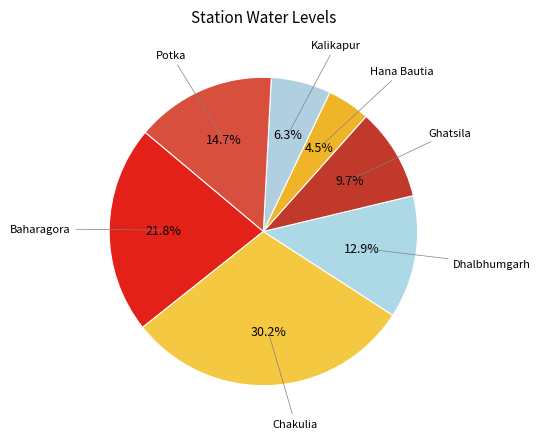

Is Potka the majority of the pie?

No